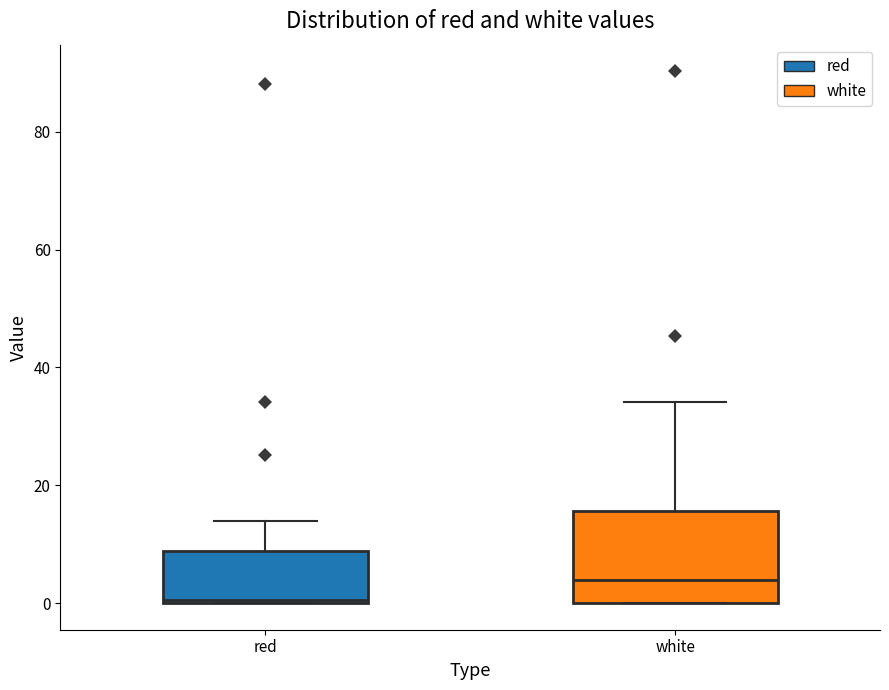

Where is the upper edge of the box for white on the y-axis? The values are not printed on the chart, so give them approximately, as read against the axis.

16